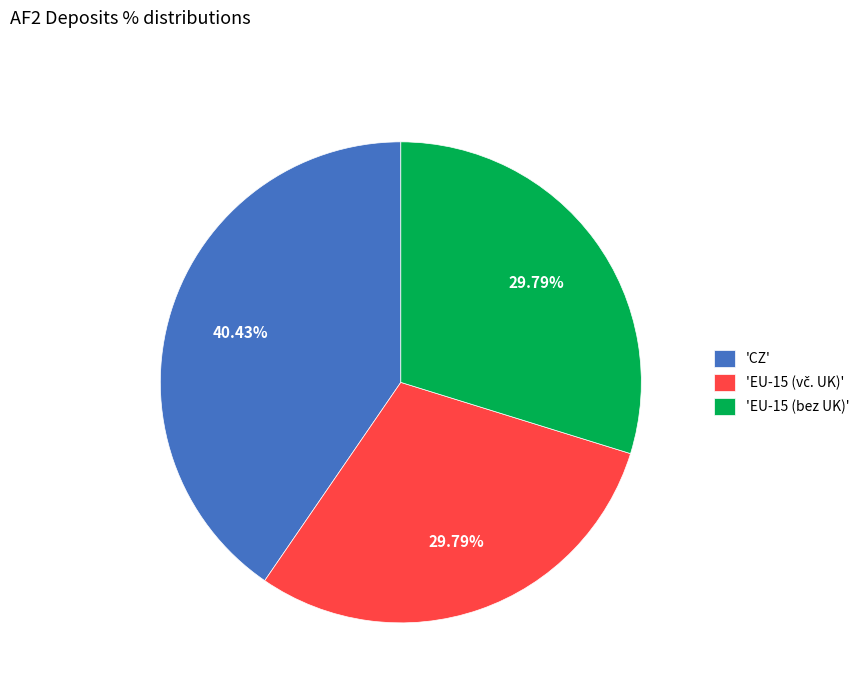

Is there any slice that represents more than half of the pie?

No